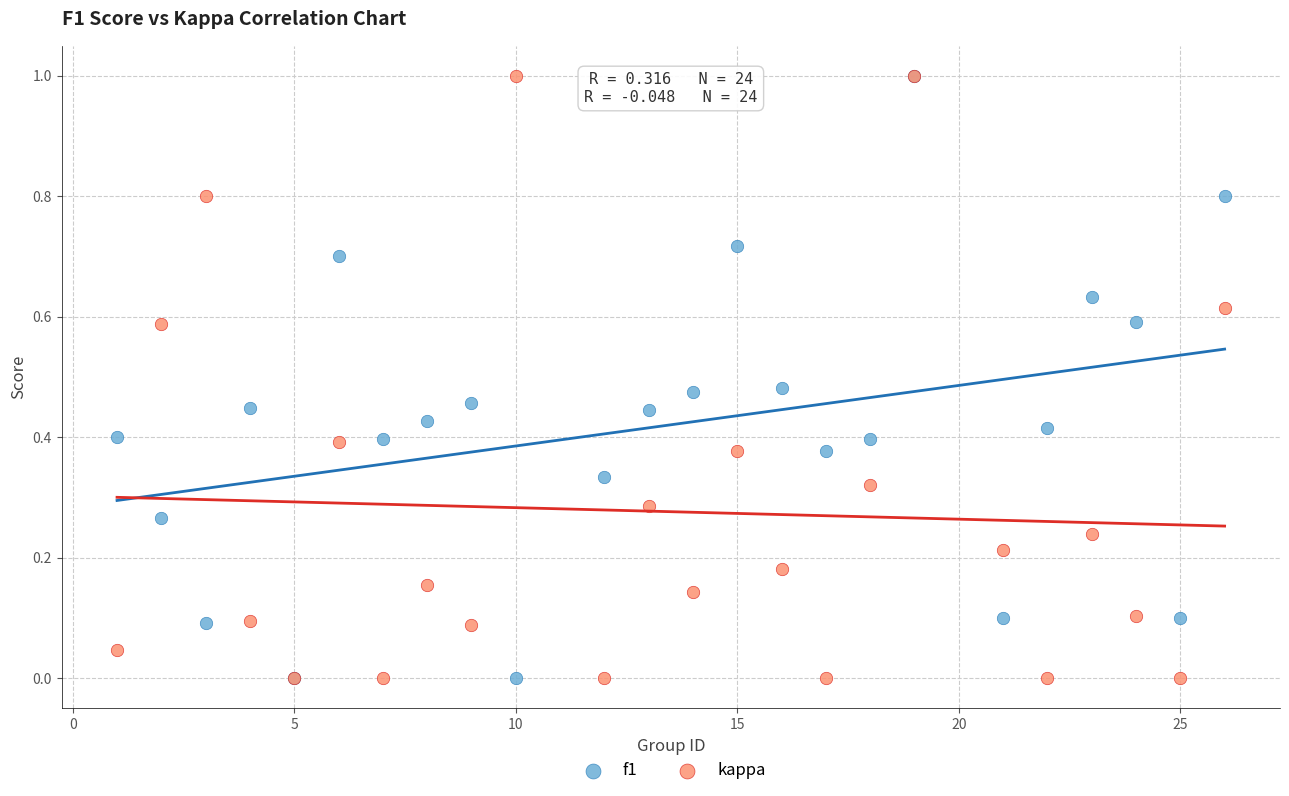

What are all the series names shown in the legend?

f1, kappa